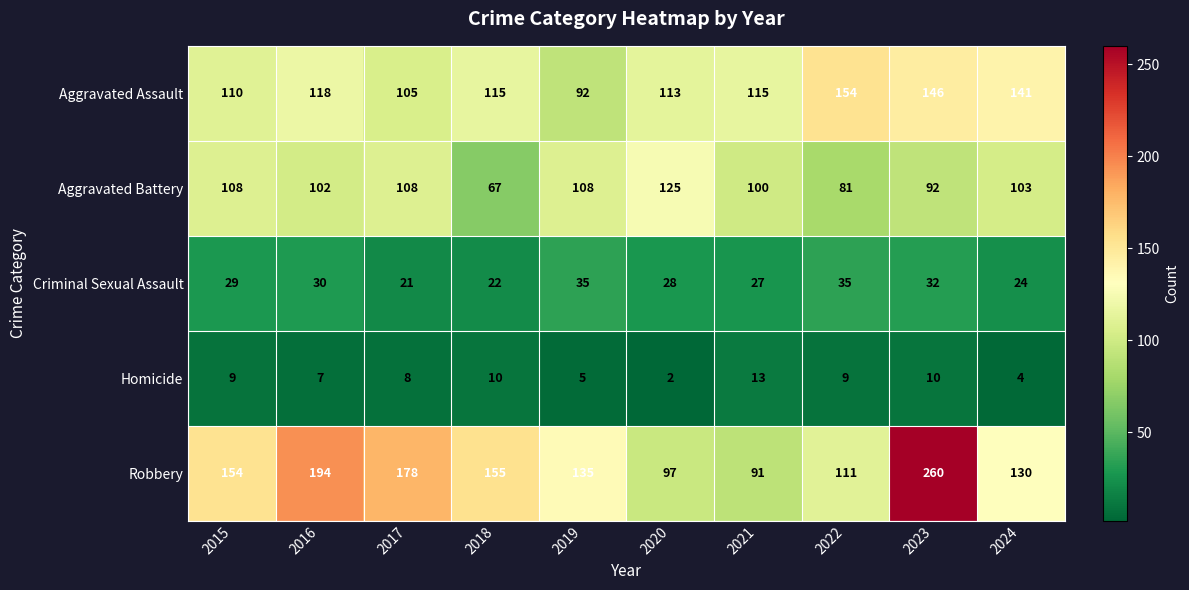

The value of Homicide at 2022 is 9. True or false?

True